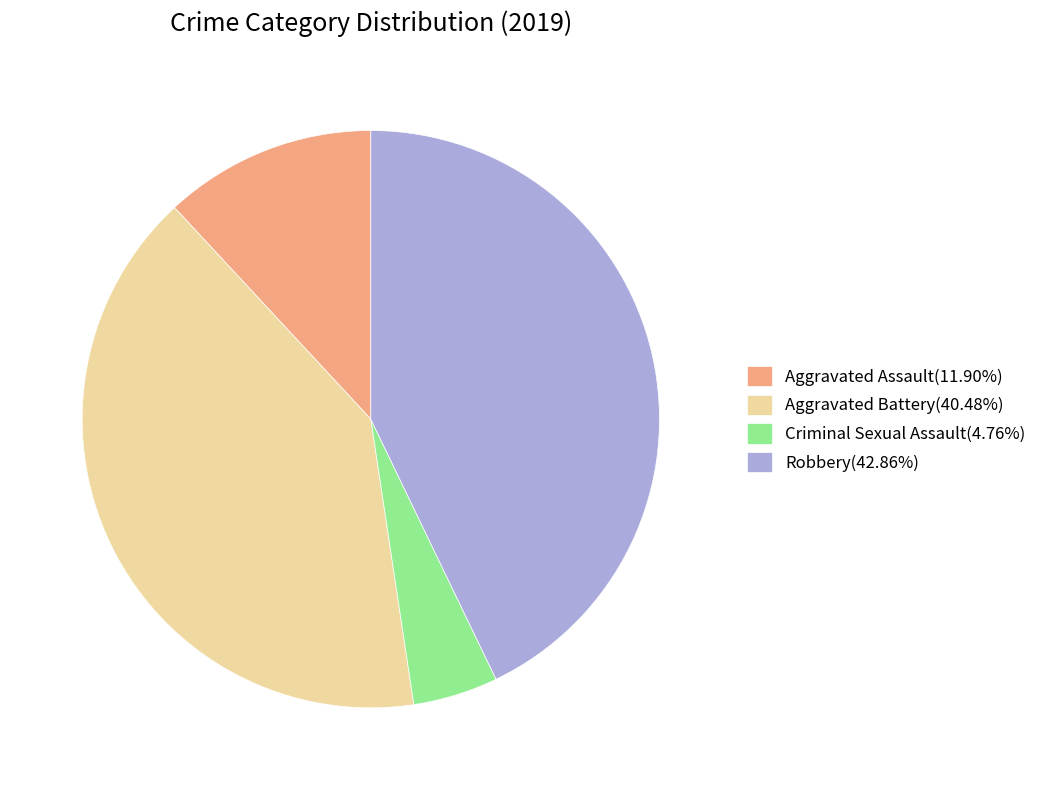

Which category has the biggest portion of the pie?

Robbery